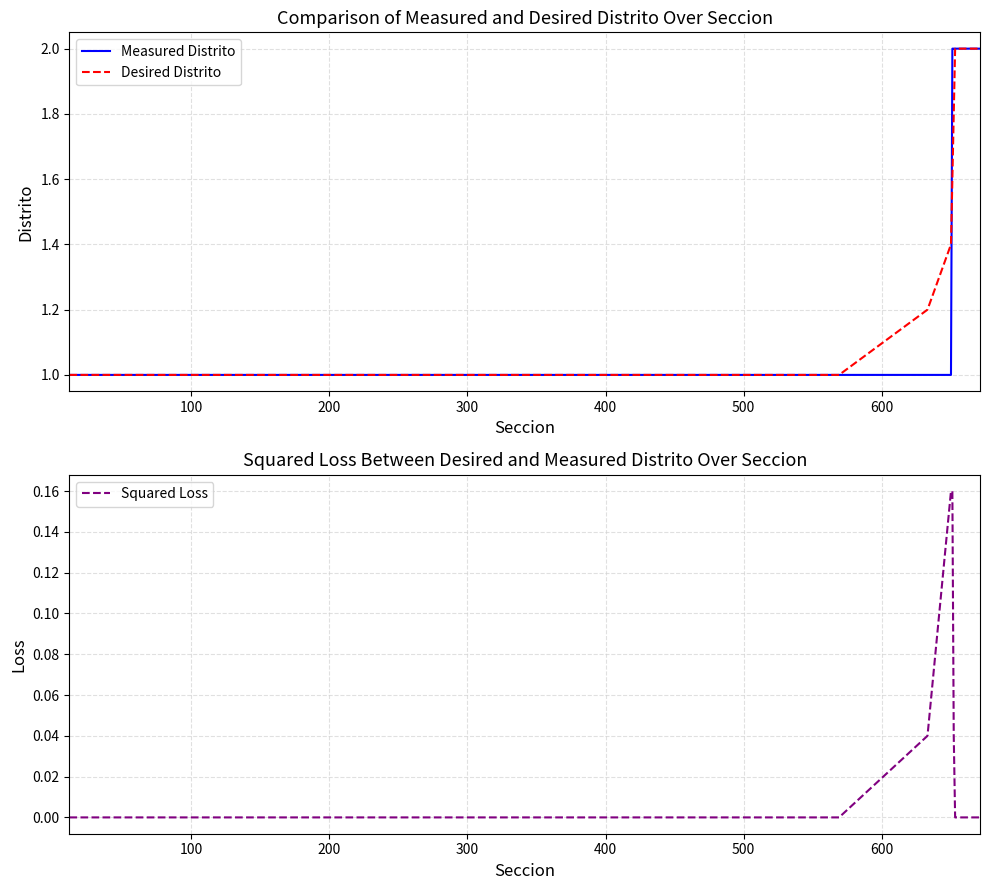

What is the highest value of the Measured Distrito series?

2.0